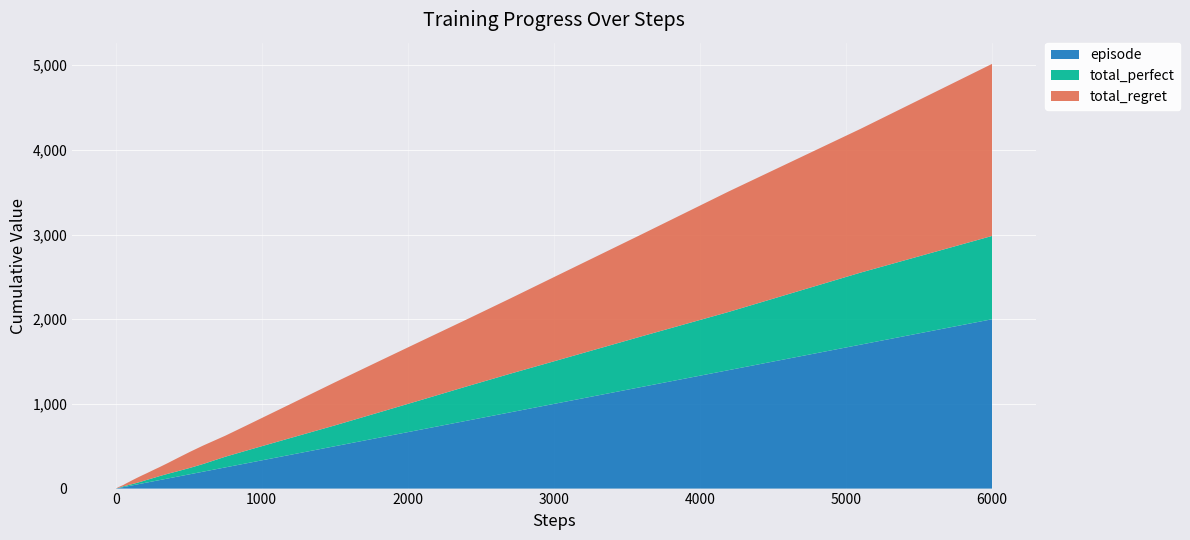

Reading left to right, transcribe all the data shown in this chart.

episode: 1=1	2=2	3=3	4=4	5=5	6=6	7=7	8=8	9=9	10=10	12=12	14=14	17=17	20=20	25=25	30=30	40=40	50=50	60=60	70=70	80=80	90=90	100=100	120=120	140=140	170=170	200=200	250=250	300=300	400=400	500=500	600=600	700=700	800=800	900=900	1000=1000	1200=1200	1400=1400	1700=1700	2000=2000
total_perfect: 1=0	2=1	3=2	4=2	5=2	6=2	7=2	8=3	9=4	10=5	12=6	14=7	17=10	20=10	25=11	30=13	40=16	50=20	60=25	70=31	80=36	90=41	100=47	120=56	140=63	170=75	200=91	250=126	300=151	400=199	500=246	600=298	700=351	800=405	900=456	1000=503	1200=598	1400=688	1700=851	2000=984
total_regret: 1=2	2=2	3=2	4=4	5=6	6=8	7=10	8=10	9=10	10=10	12=12	14=14	17=14	20=20	25=28	30=34	40=48	50=60	60=70	70=78	80=88	90=98	100=106	120=128	140=154	170=190	200=218	250=248	300=298	400=402	500=508	600=604	700=698	800=790	900=888	1000=994	1200=1204	1400=1424	1700=1698	2000=2032